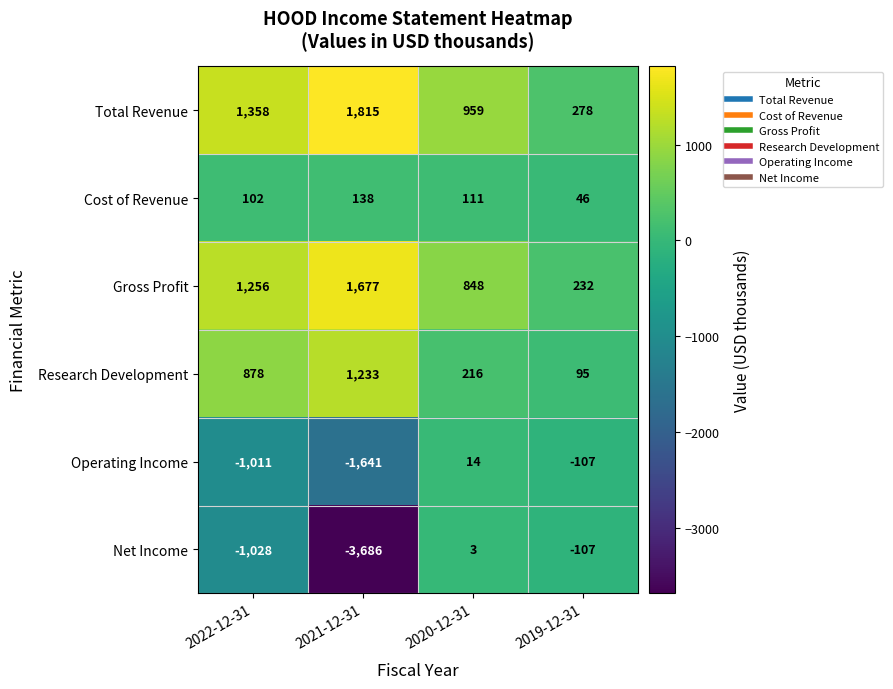

What is the total value across all series at 2019-12-31?

437